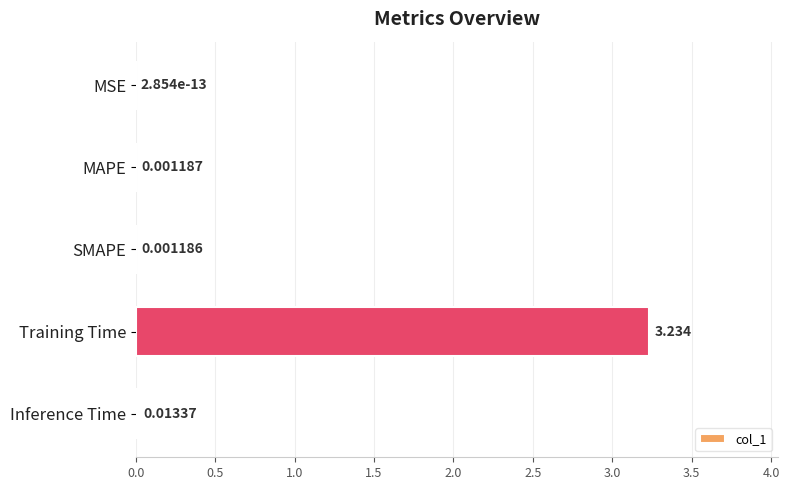

Which has a higher value, MSE or MAPE?

MAPE